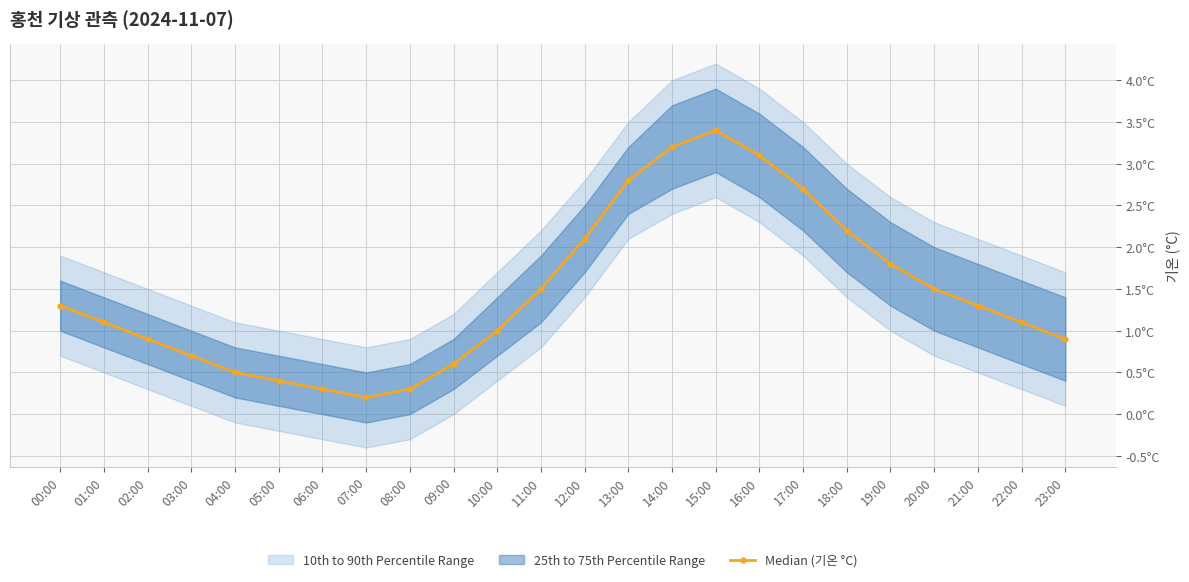

What is the average value?

1.5